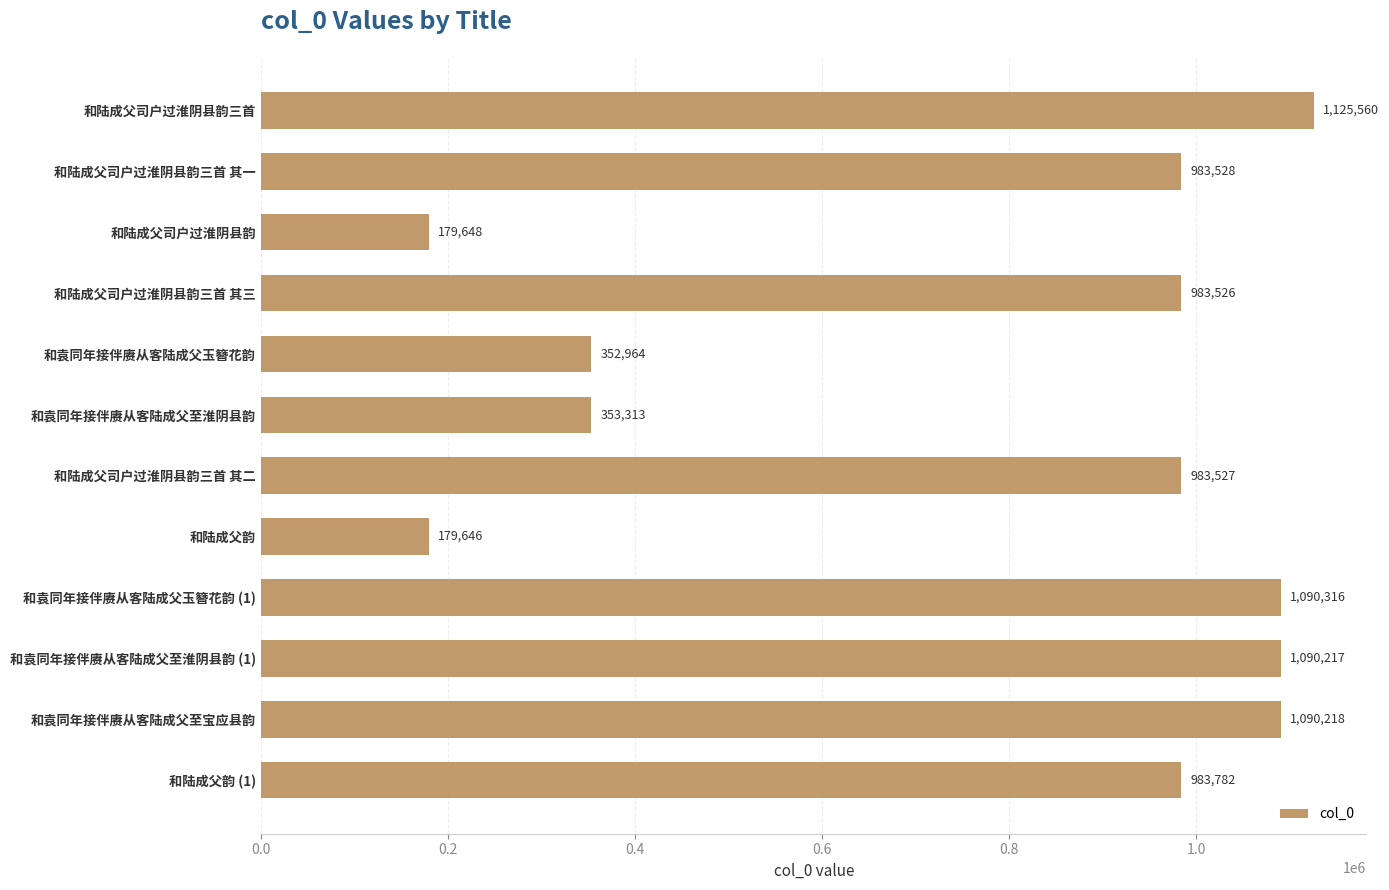

Is it true that the value at 和袁同年接伴赓从客陆成父至淮阴县韵 (1) is 1788060?

False